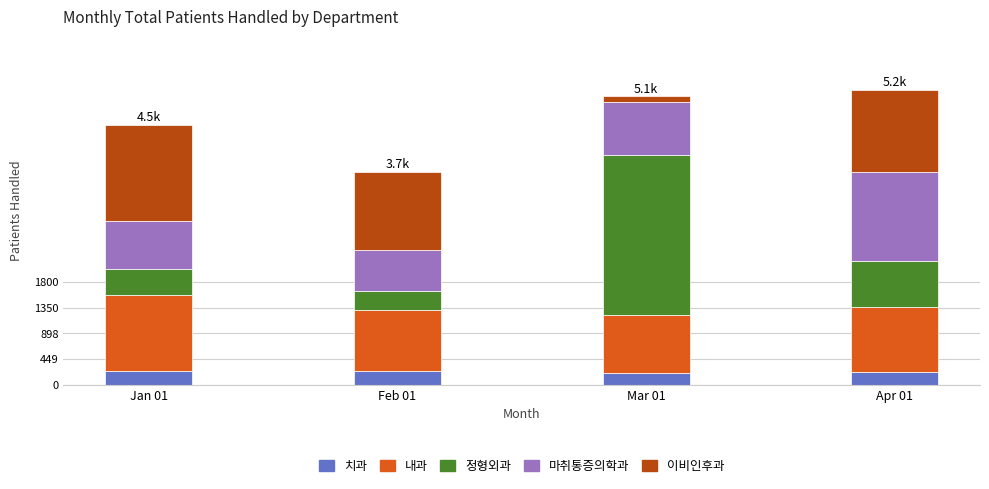

What is the total value across all series at Feb 01?

3722